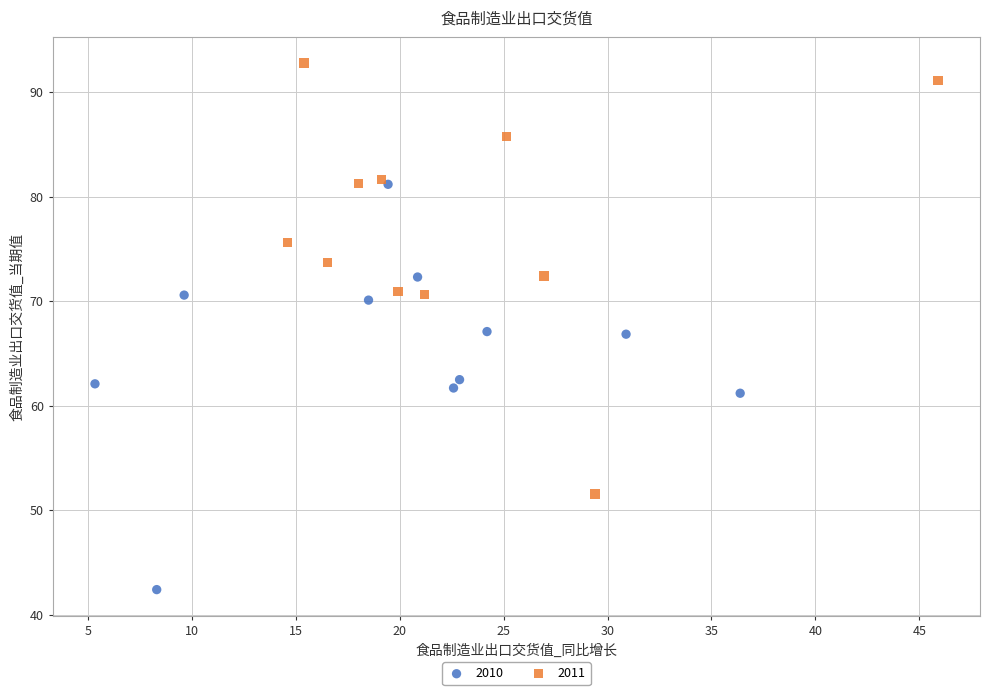

Which series contains the highest Y value?

2011